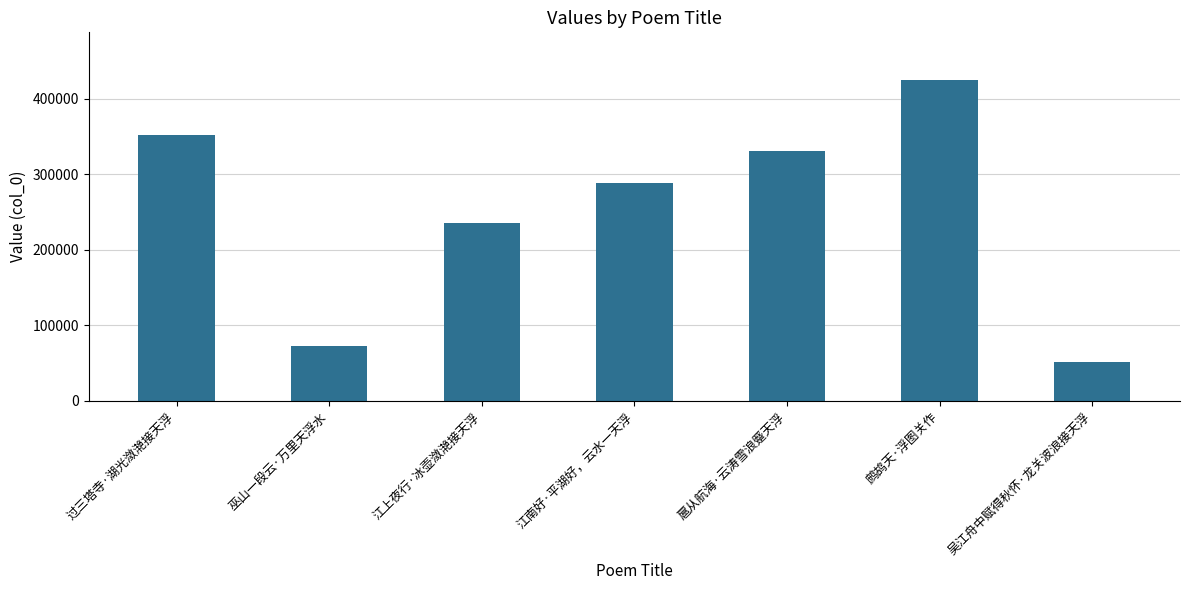

What is the difference between the values at 扈从航海·云涛雪浪蹙天浮 and 过三塔寺·湖光潋滟接天浮?

21336